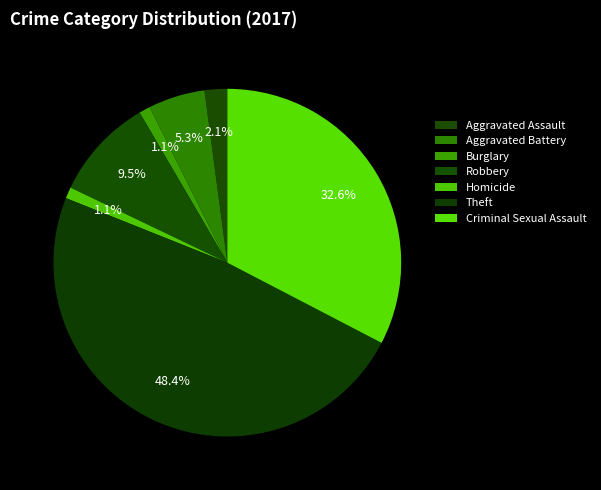

How many segments does this pie chart have?

7